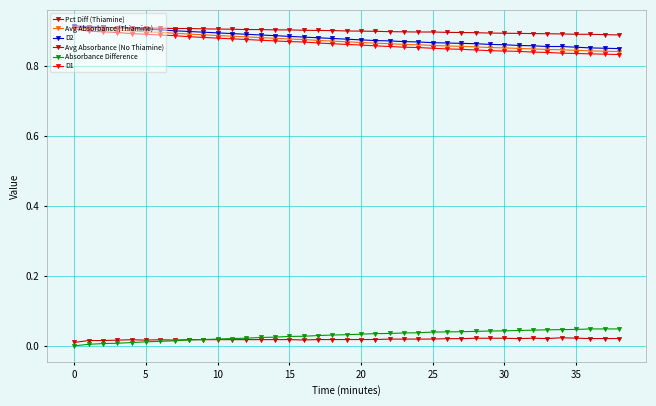

Which series has the widest spread of values?

D1